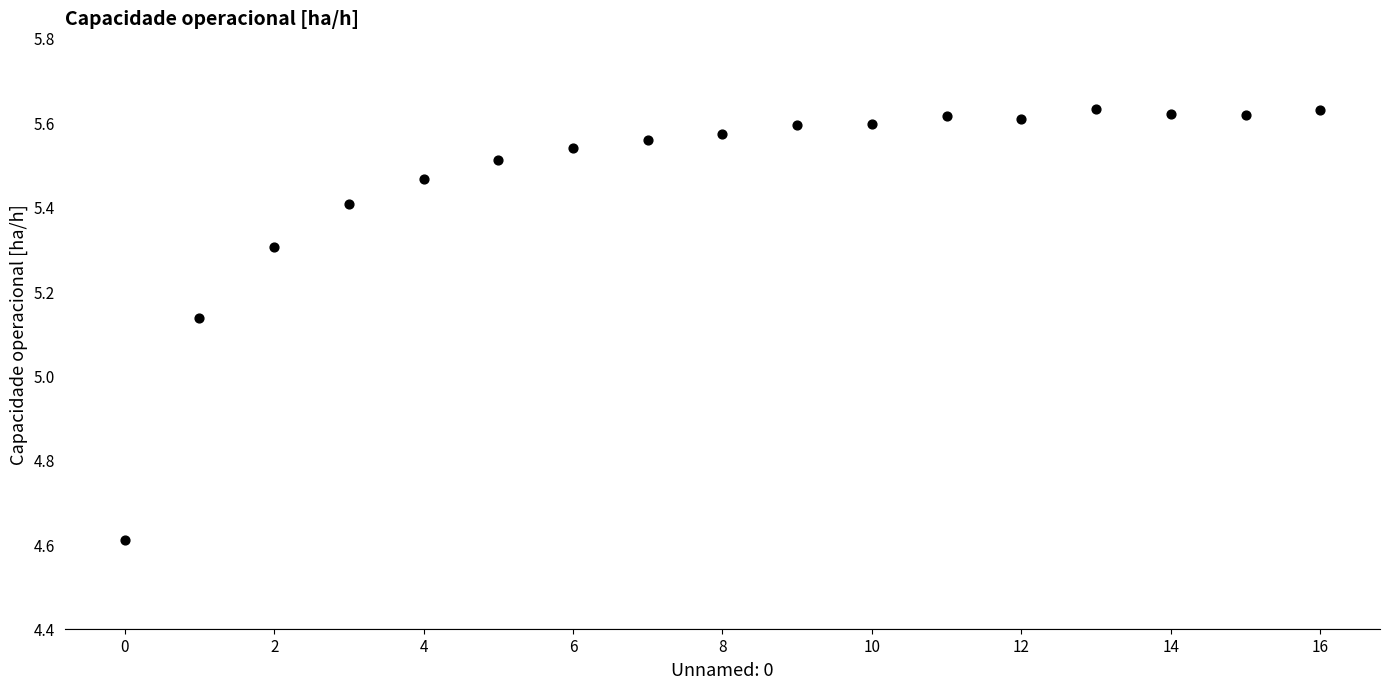

What is the range of Y values (max minus min)?

1.0